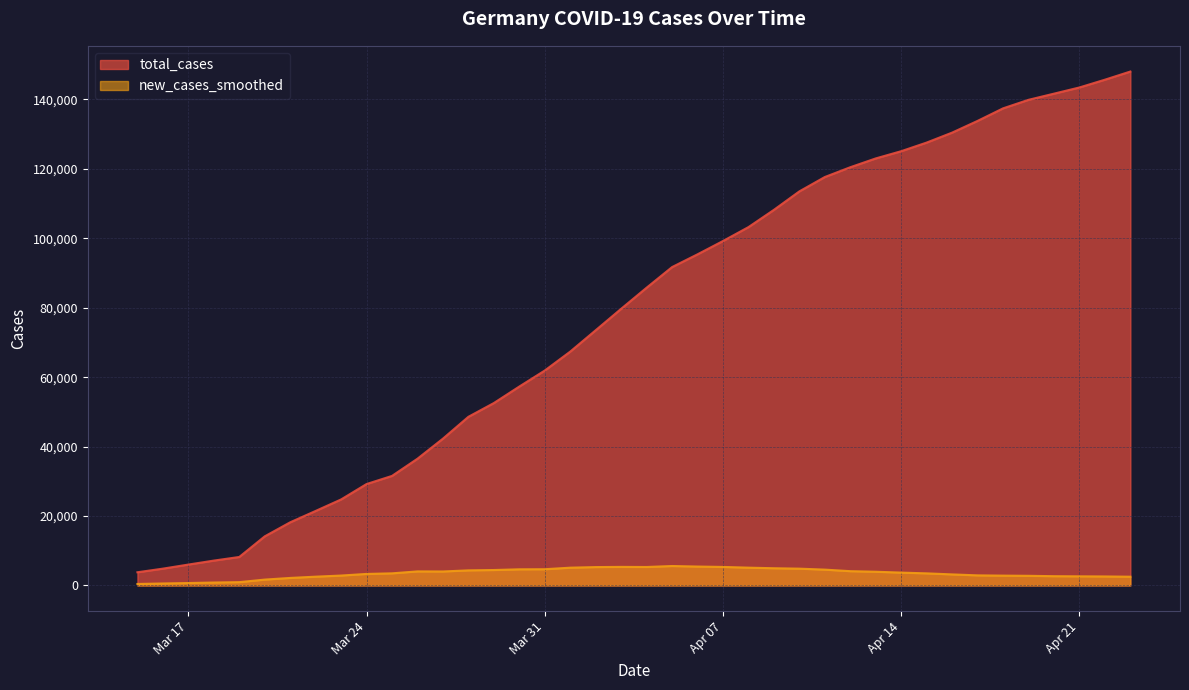

What are all the series names shown in the legend?

total_cases, new_cases_smoothed